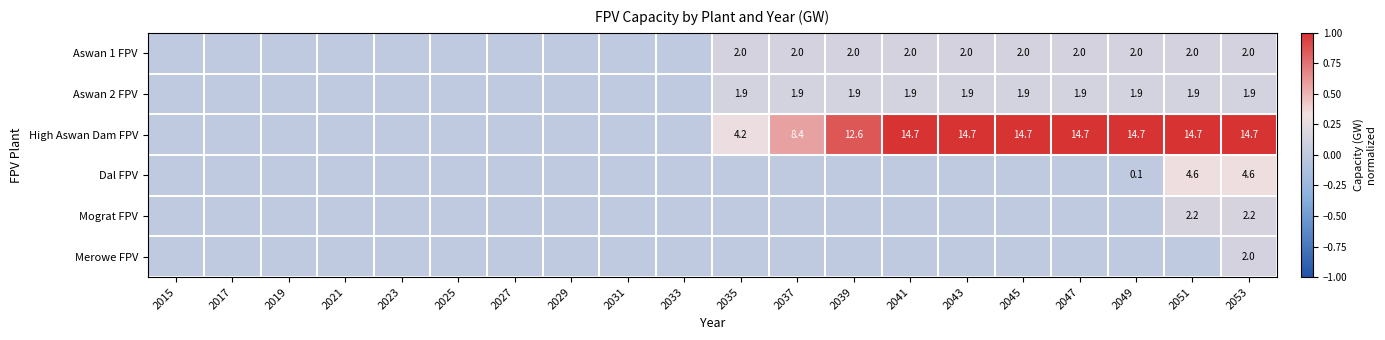

Is the value of High Aswan Dam FPV at 2043 greater than the value of Aswan 1 FPV at 2039?

Yes